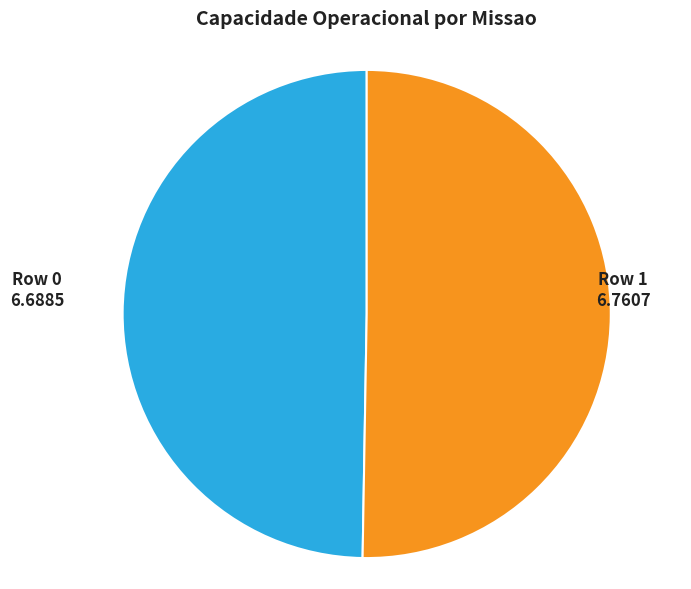

Is there a majority slice in this chart?

Yes